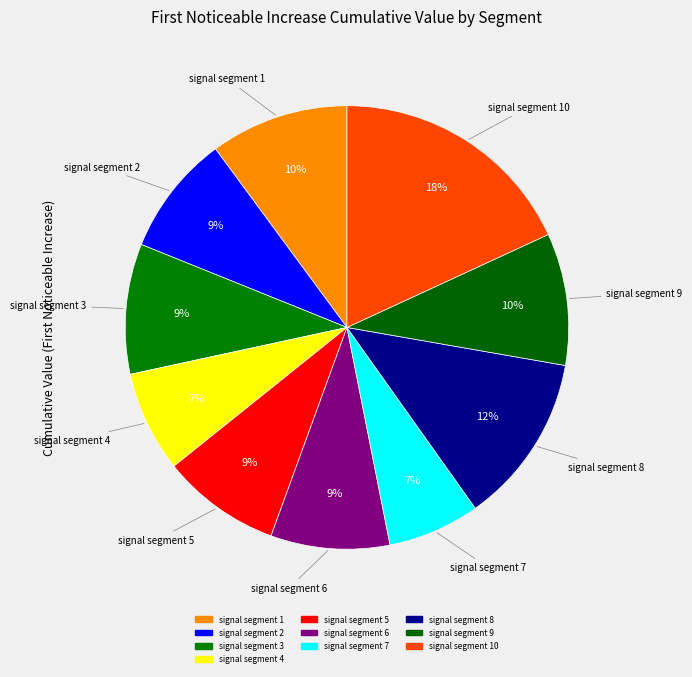

How many slices are in this pie chart?

10